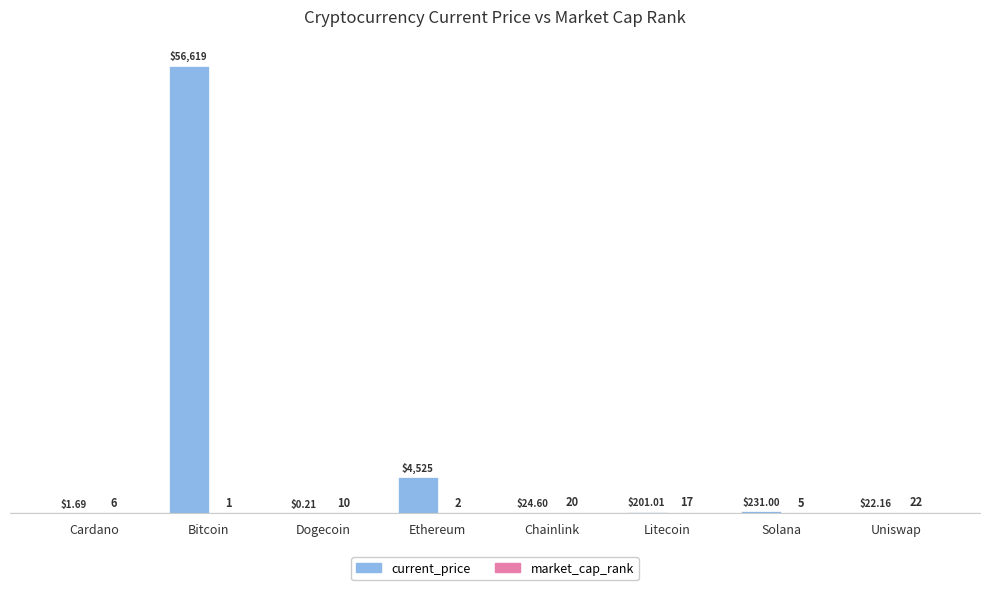

Between Dogecoin and Litecoin, which series saw the biggest shift?

current_price